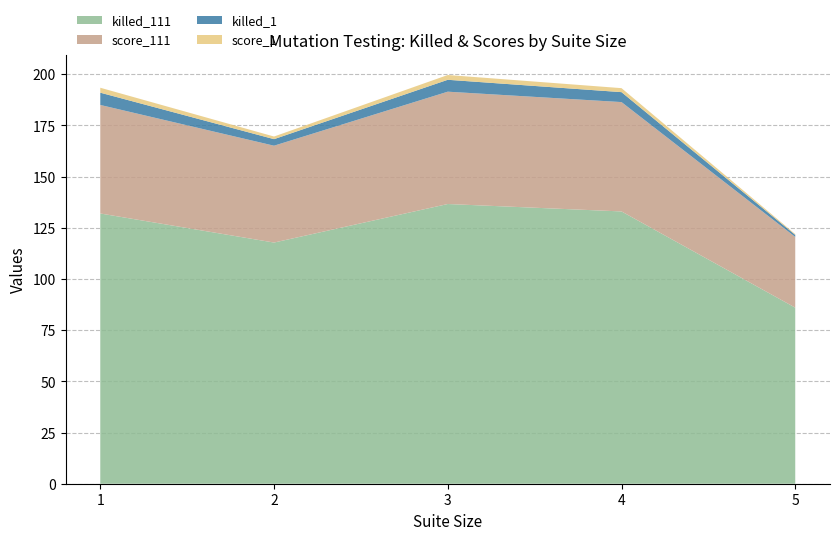

Does the chart have visible grid lines?

Yes